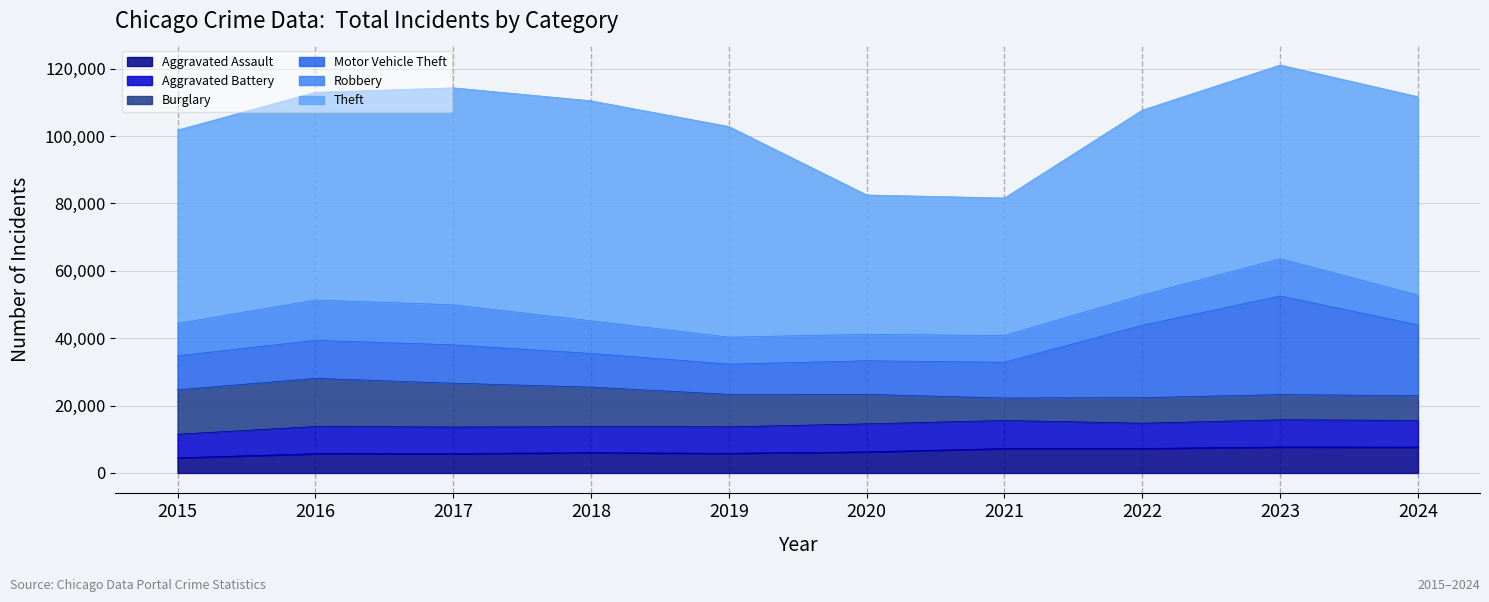

Between 2019 and 2018, which is larger?

2018